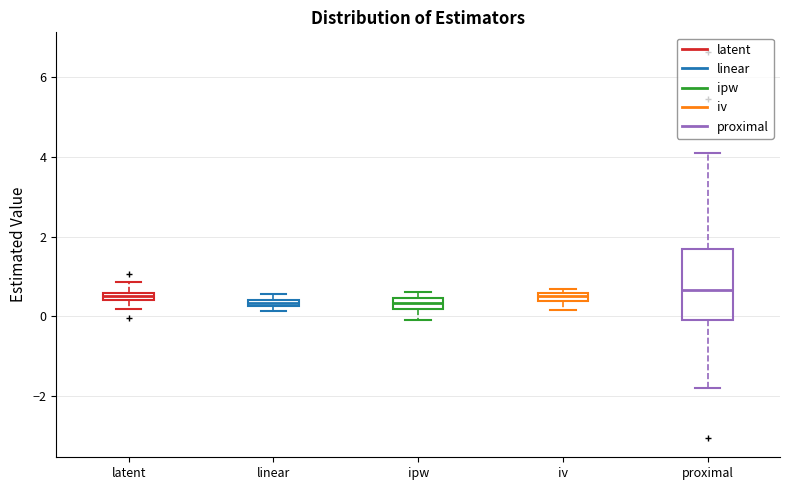

Which box is the tallest, from its lower edge to its upper edge?

proximal